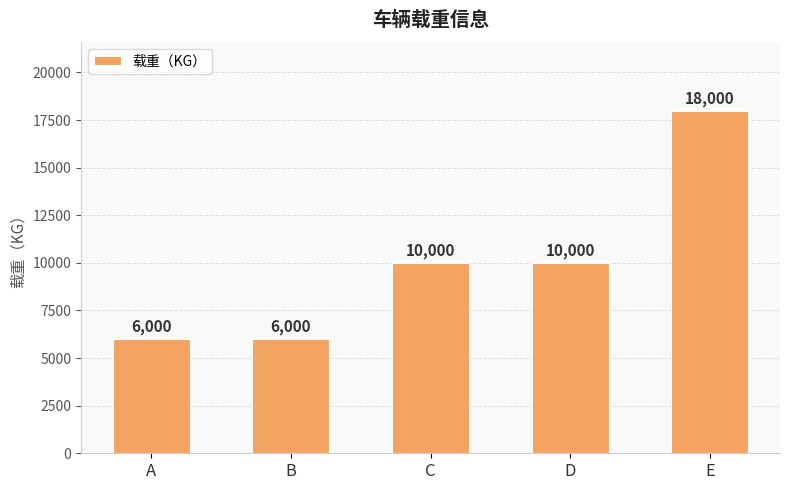

Read the value at C.

10000